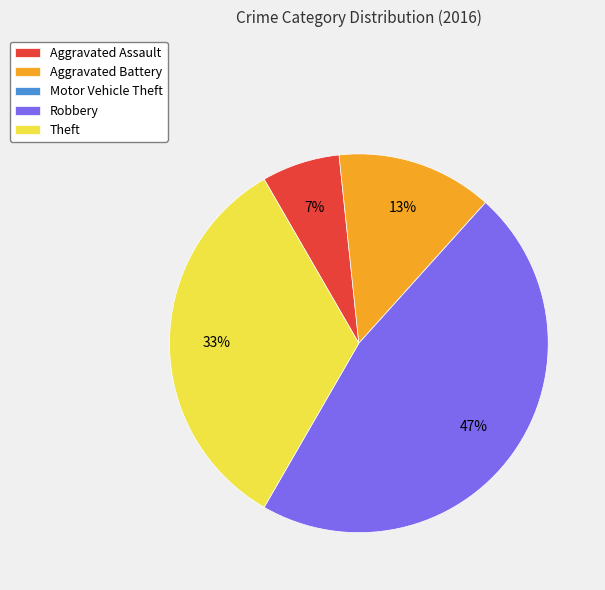

To the nearest percent, what percentage of the pie is Robbery?

47%